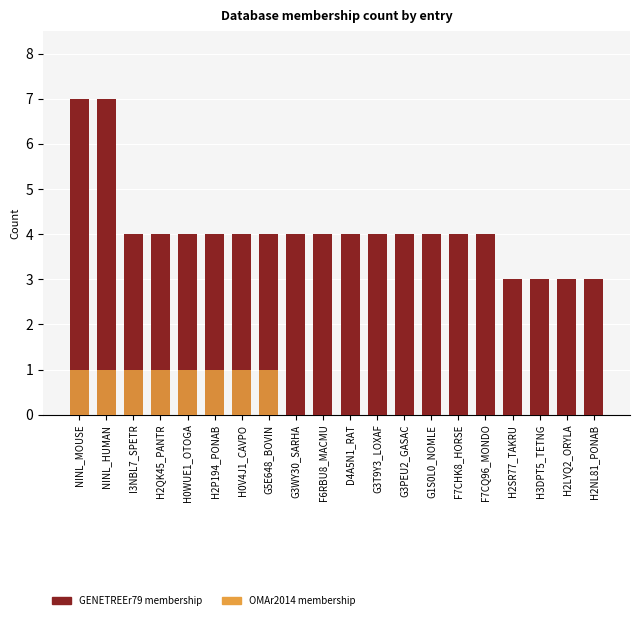

At how many categories does at least one series exceed 2?

20